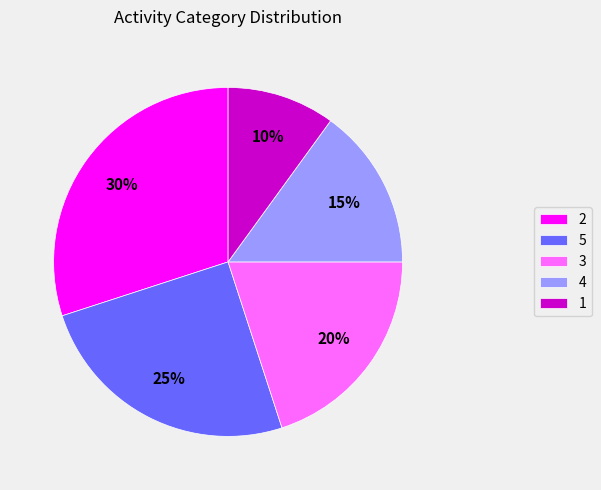

What is the smallest slice in the pie chart?

1